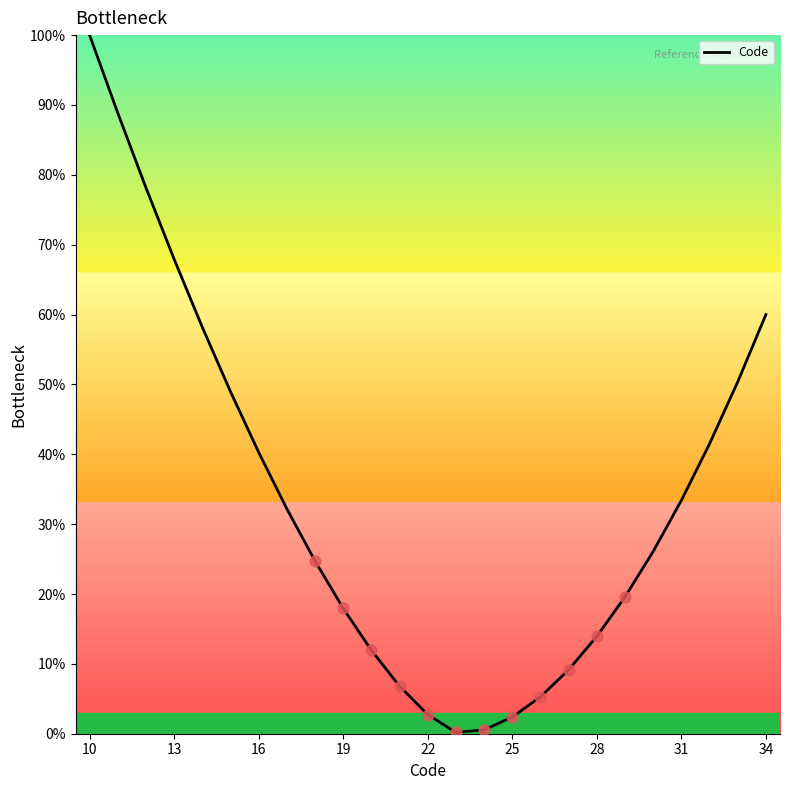

What is the difference between the maximum and minimum values?

99.8